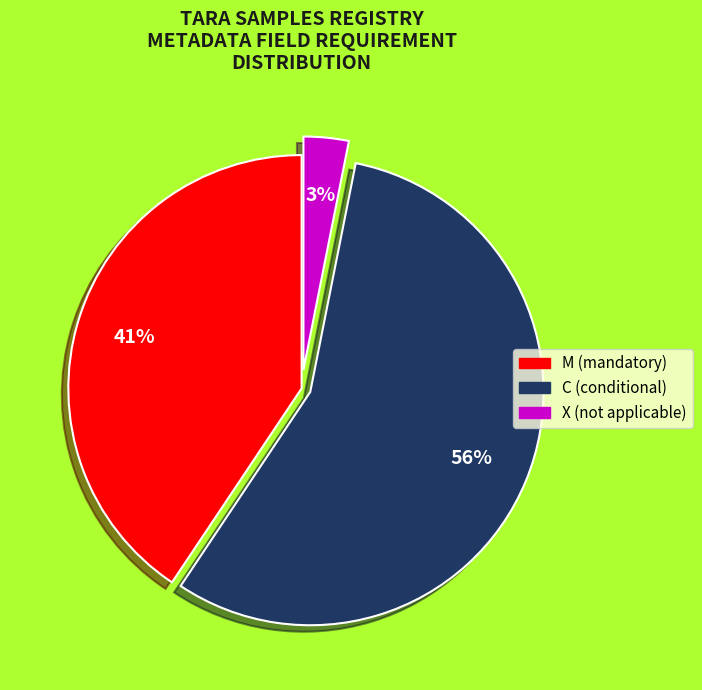

To the nearest percent, what is the combined percentage of X (not applicable) and C (conditional)?

59%